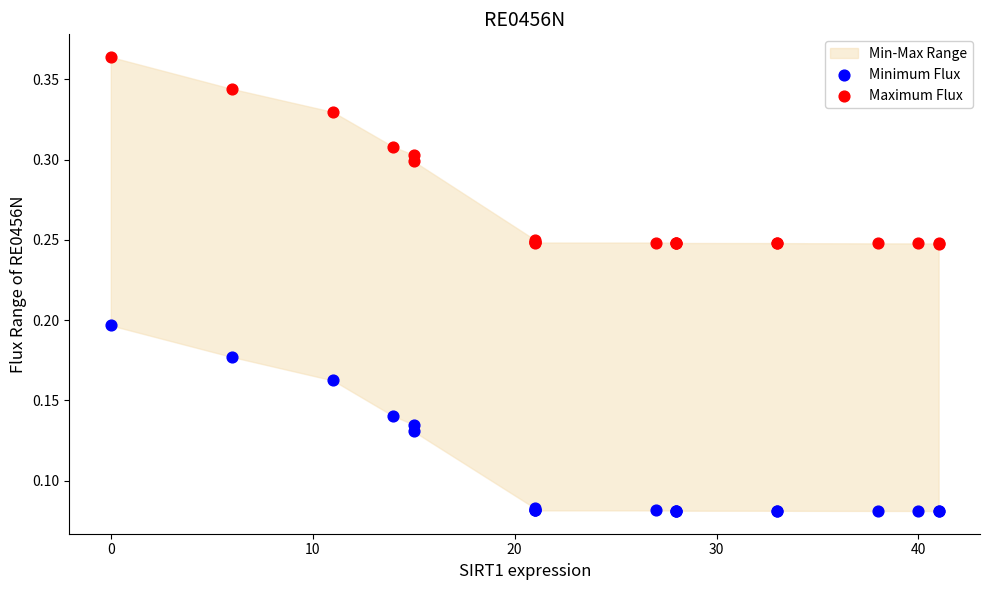

Which series has the widest spread of Y values?

Maximum Flux